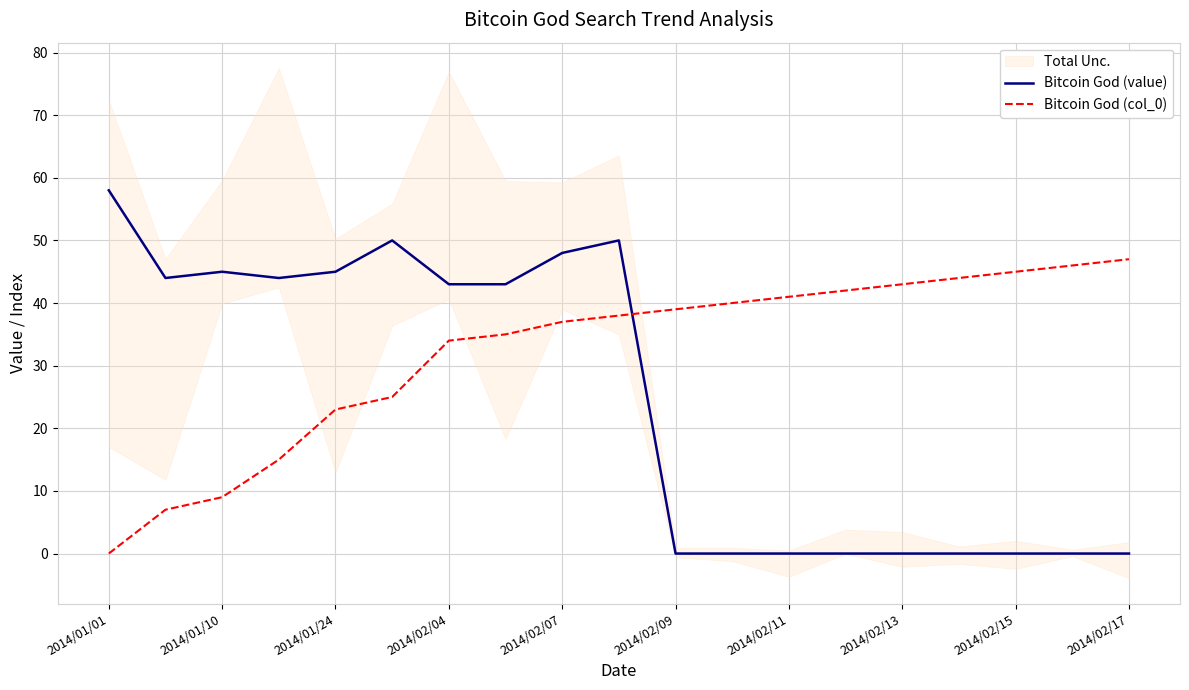

What is the maximum value for Bitcoin God (value)?

58